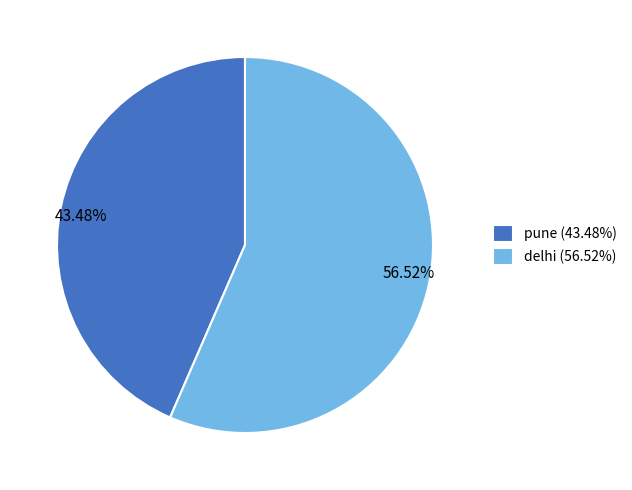

To the nearest percent, what is the combined percentage of delhi and pune?

100%